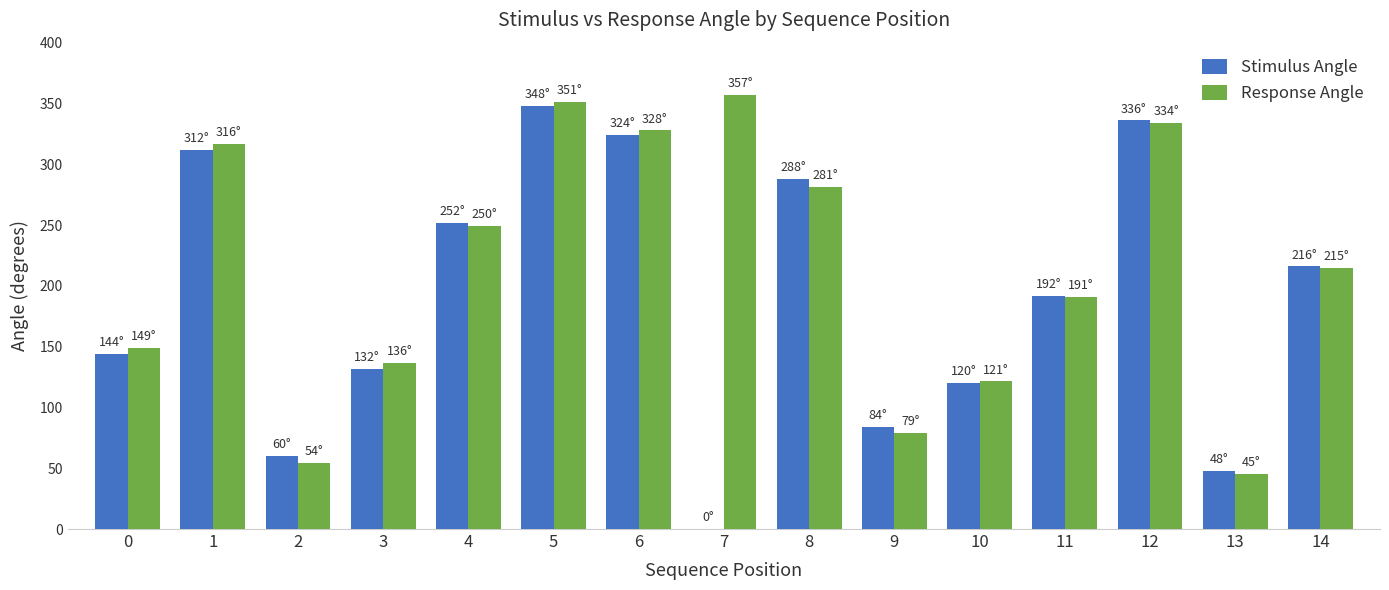

What is the average value of the Stimulus Angle series?

190.4